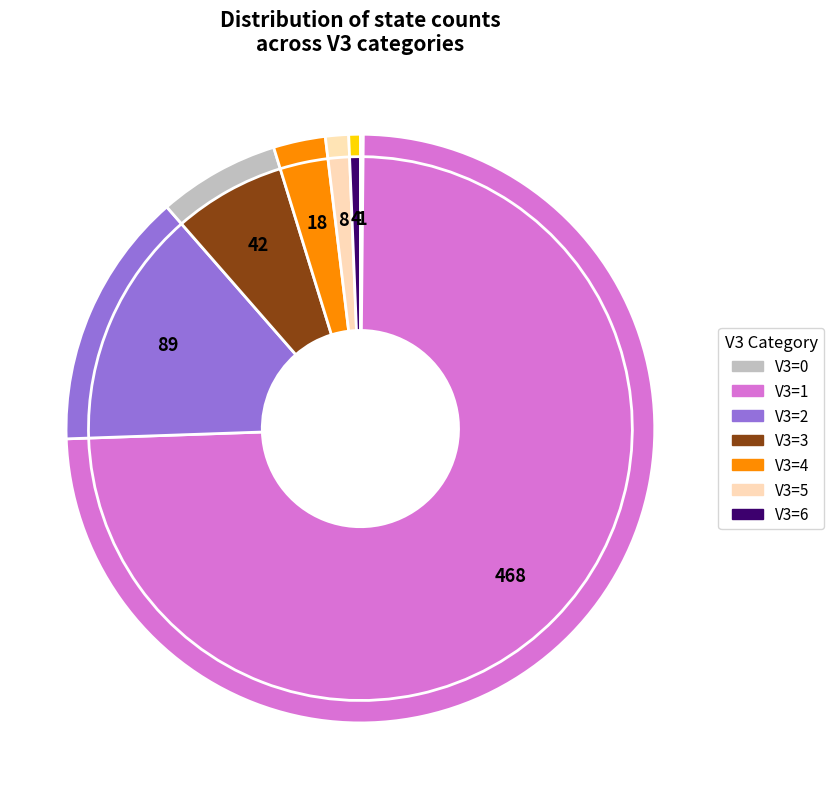

How many segments does this pie chart have?

7